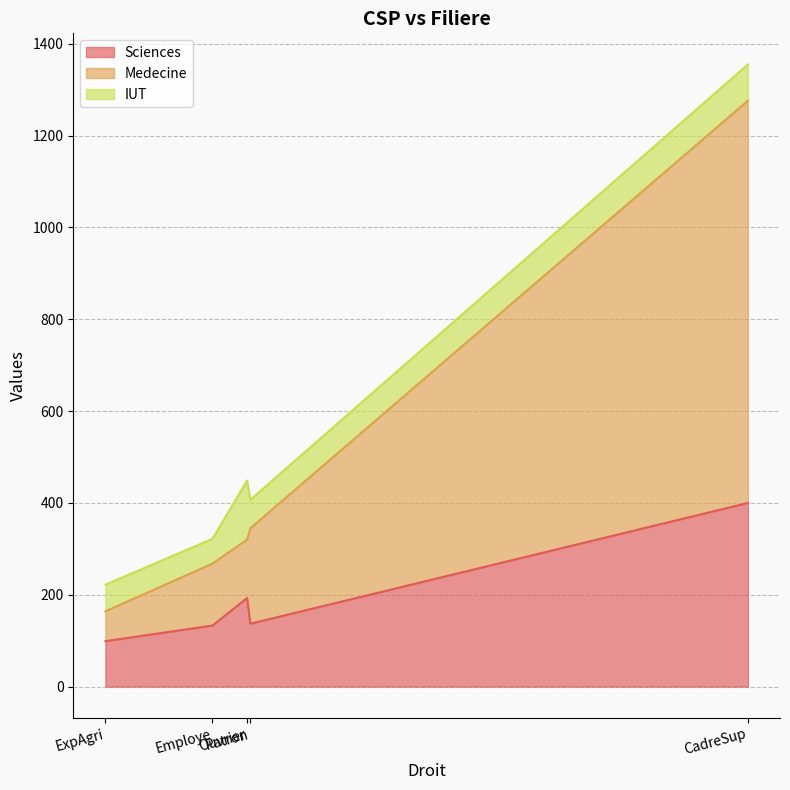

True or false: Sciences has a value of 400 at CadreSup.

True